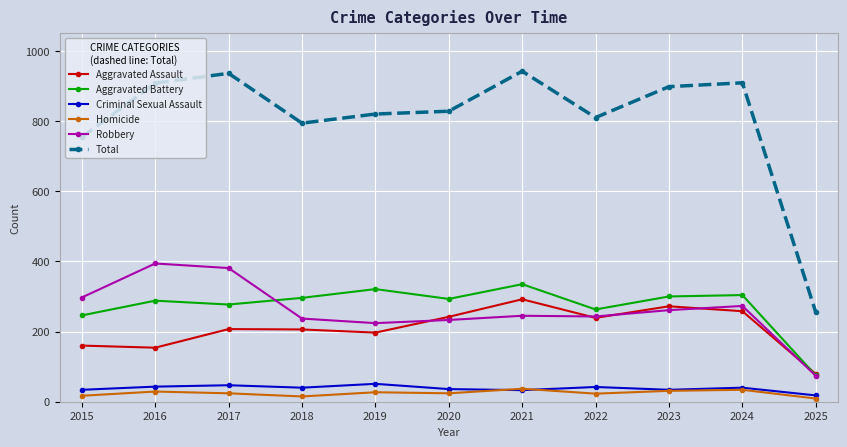

Which series has the largest total across all categories?

Total